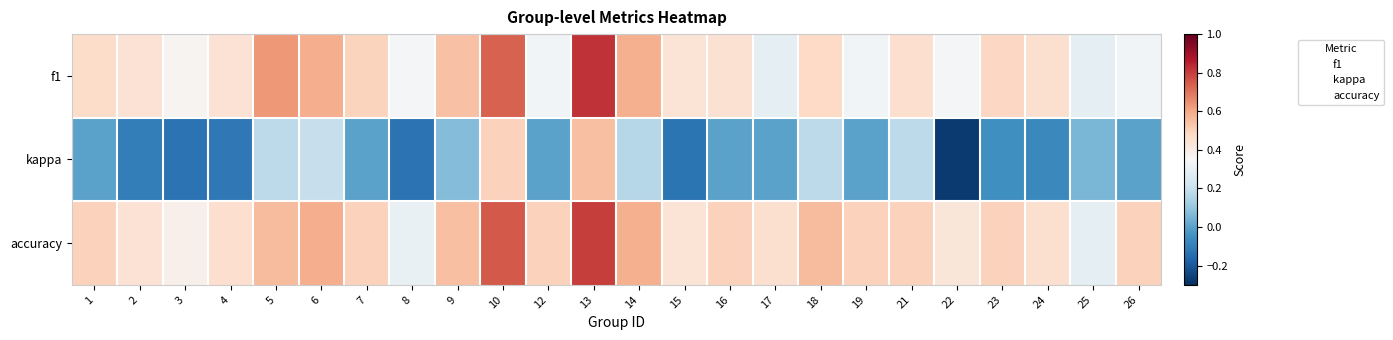

Count the number of categories in the chart.

24